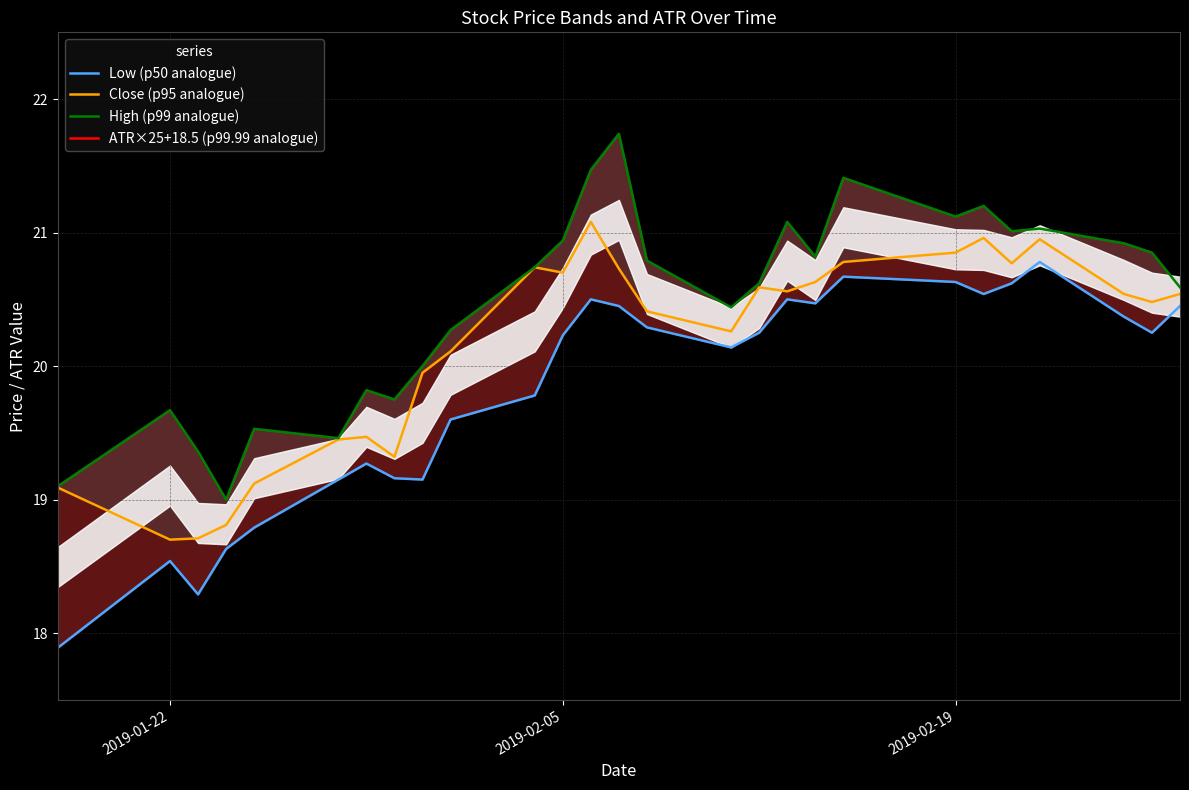

What is the average value of the Close (p95 analogue) series?

20.2